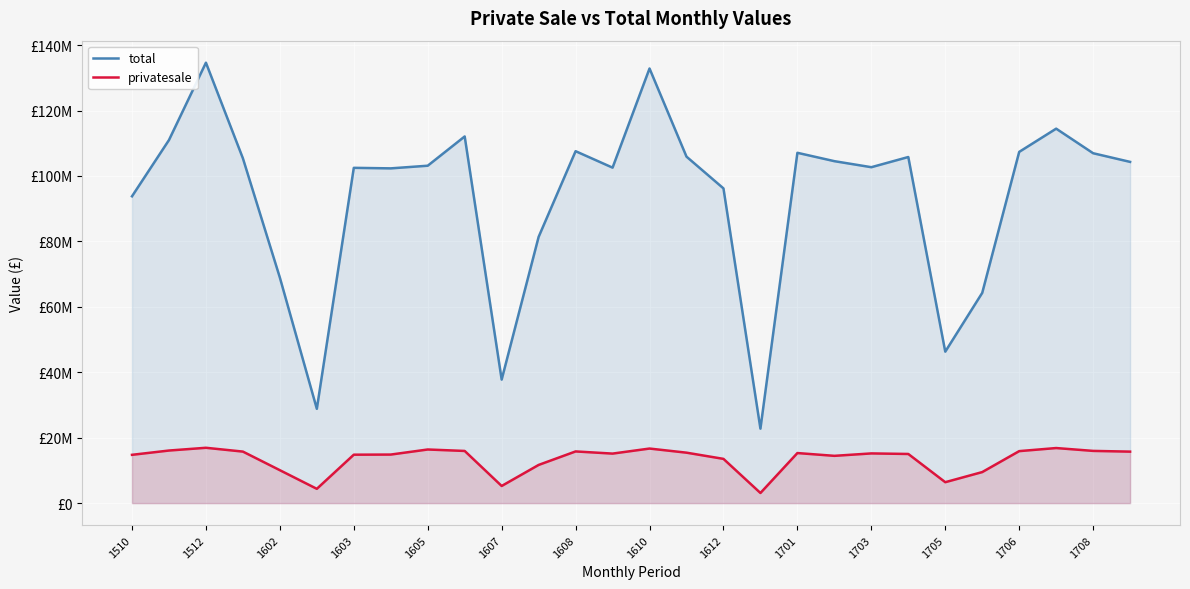

Does the chart display data point markers on the line(s)?

No